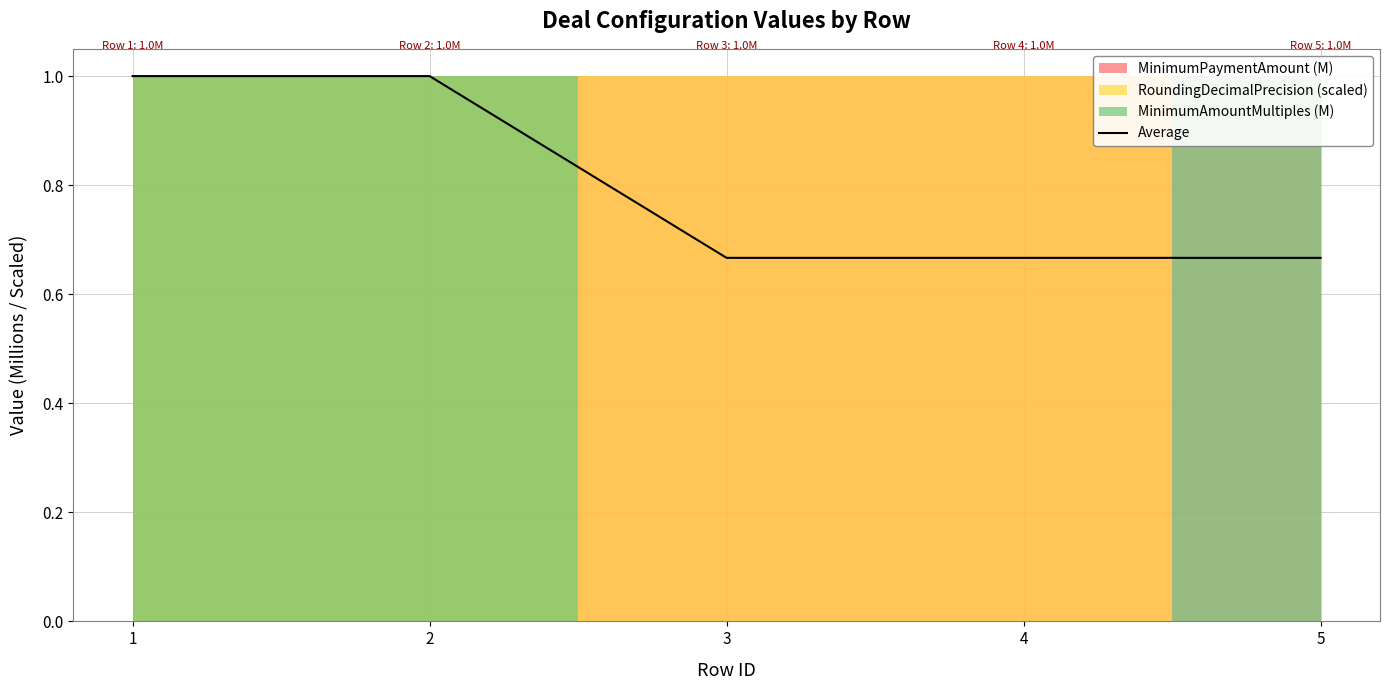

The chart shows a value of 1.0 at 2. True or false?

True